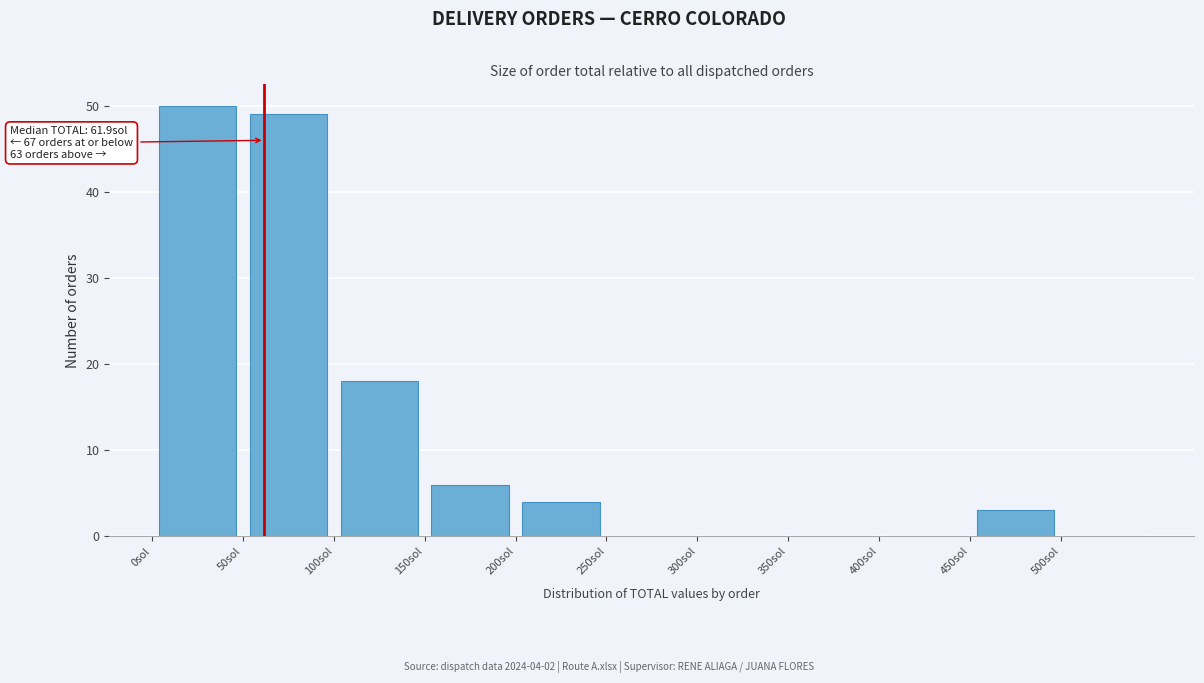

Over which range of the x-axis is the bar tallest?

0 to 50